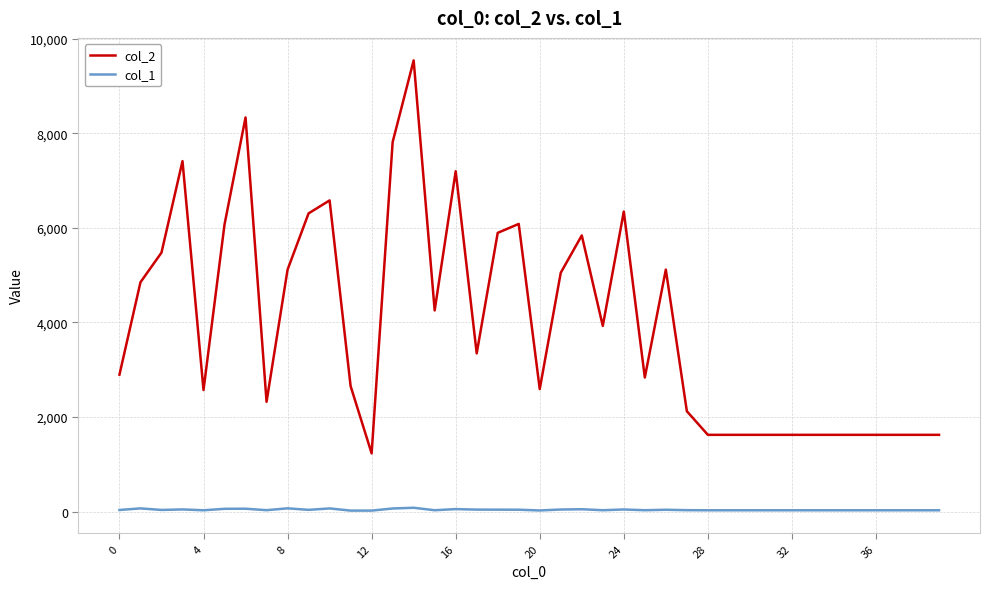

Which series has the largest range (max minus min)?

col_2